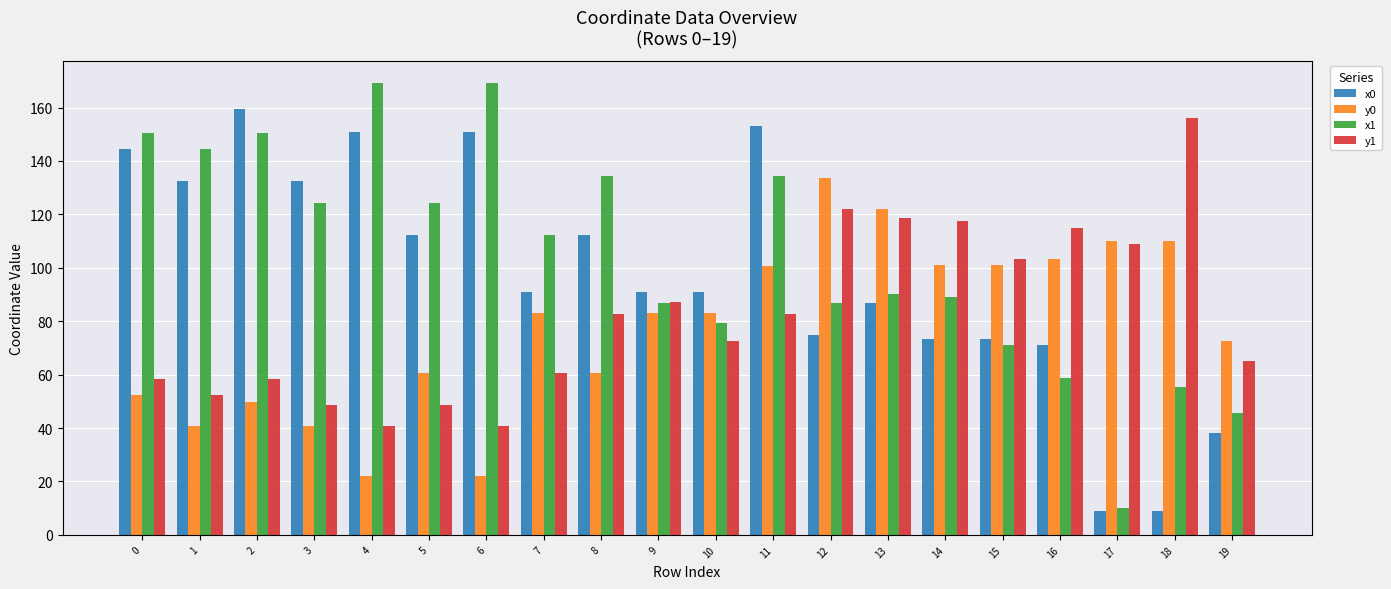

The y1 series shows 118.9 at 10. True or false?

False